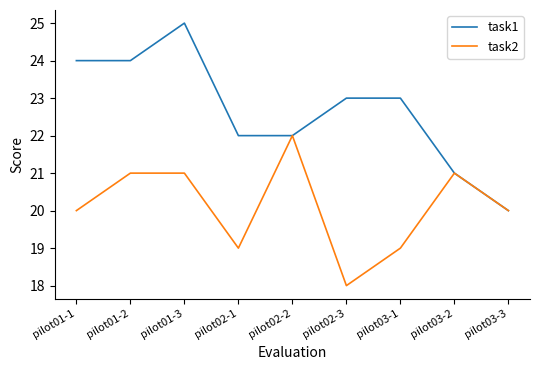

Which series has the largest total across all categories?

task1